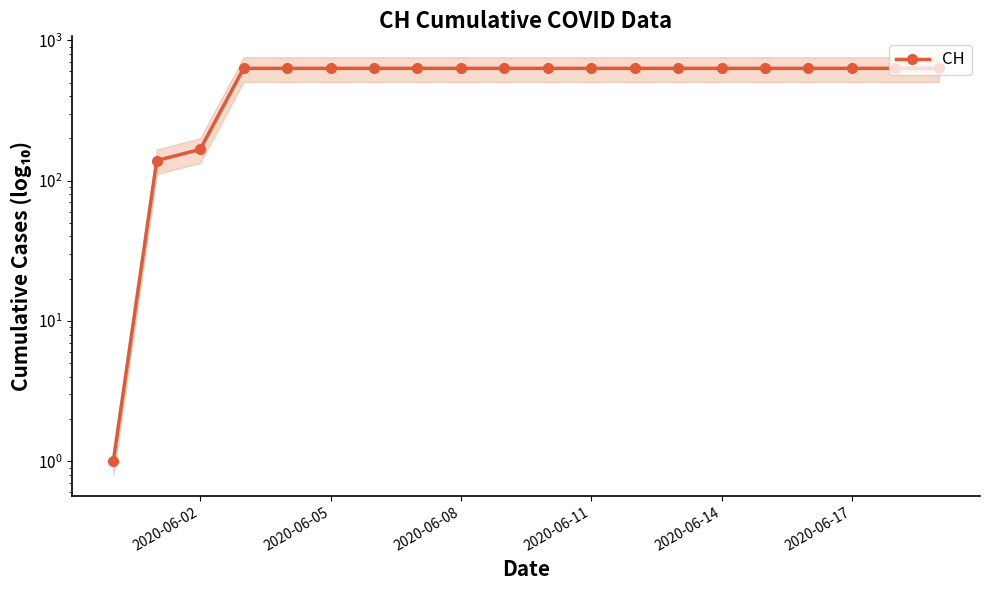

How many data points are less than 631?

3